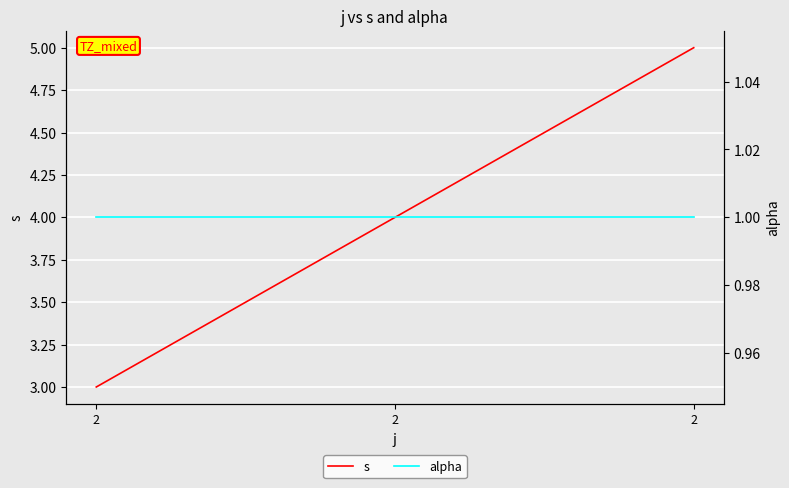

The alpha series shows 1 at 2. True or false?

False